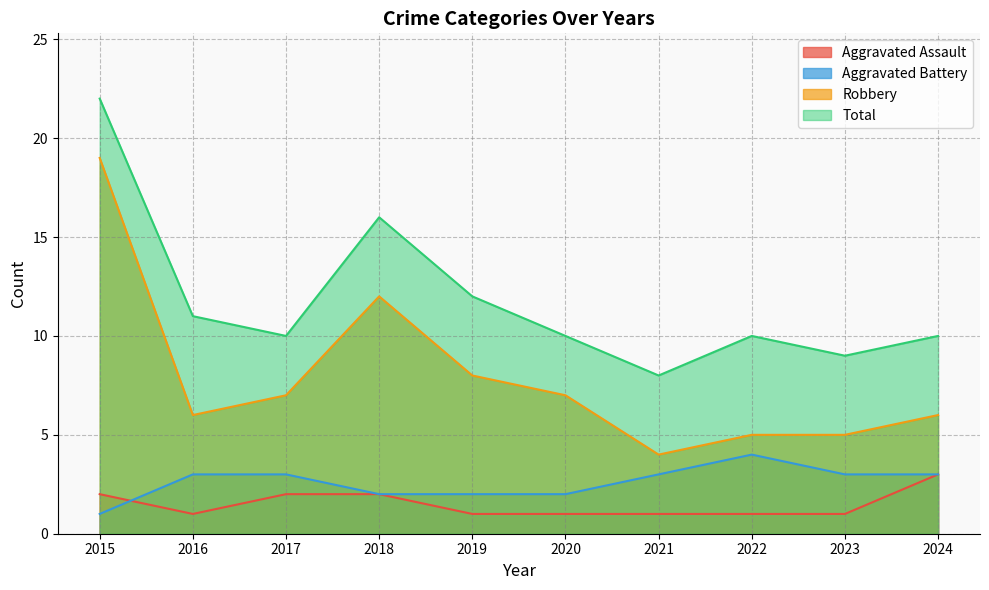

The Aggravated Battery series shows 3 at 2023. True or false?

True